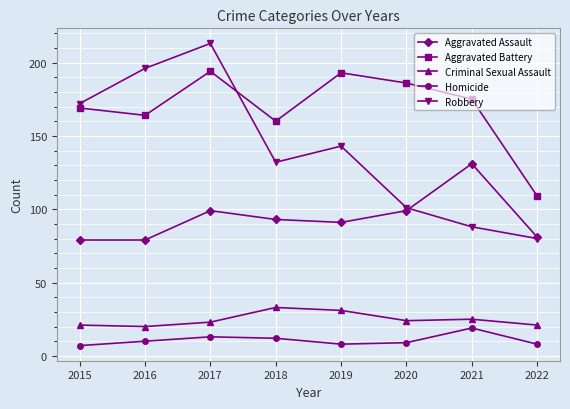

At which category does Criminal Sexual Assault reach its first local peak?

2018